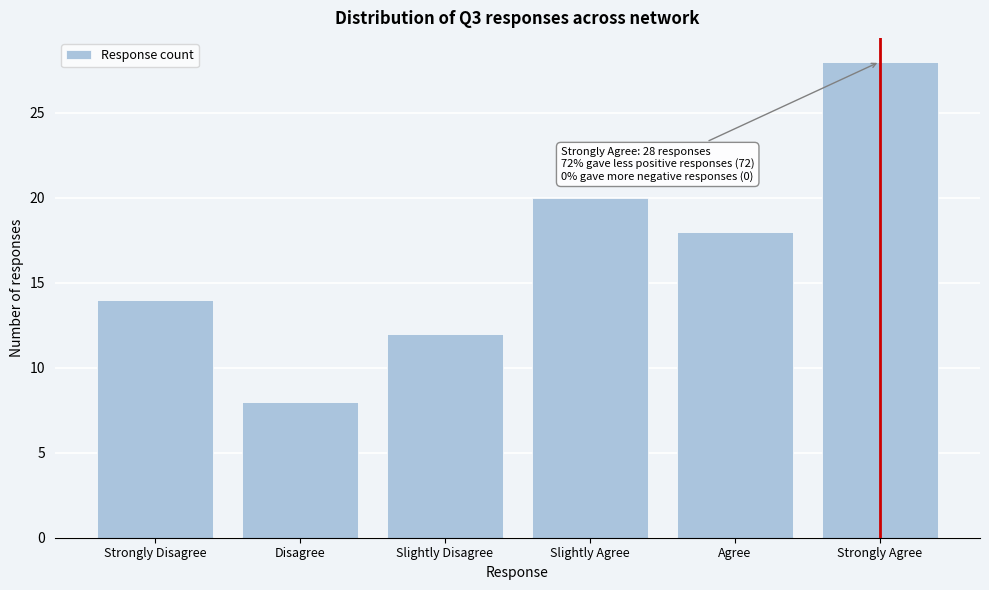

Reading right to left, transcribe all the data shown in this chart.

28	18	20	12	8	14